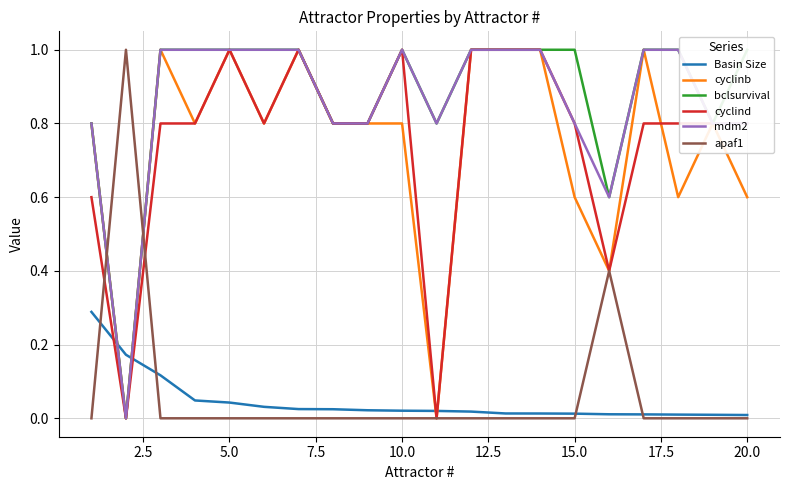

How many lines are shown in the chart?

6